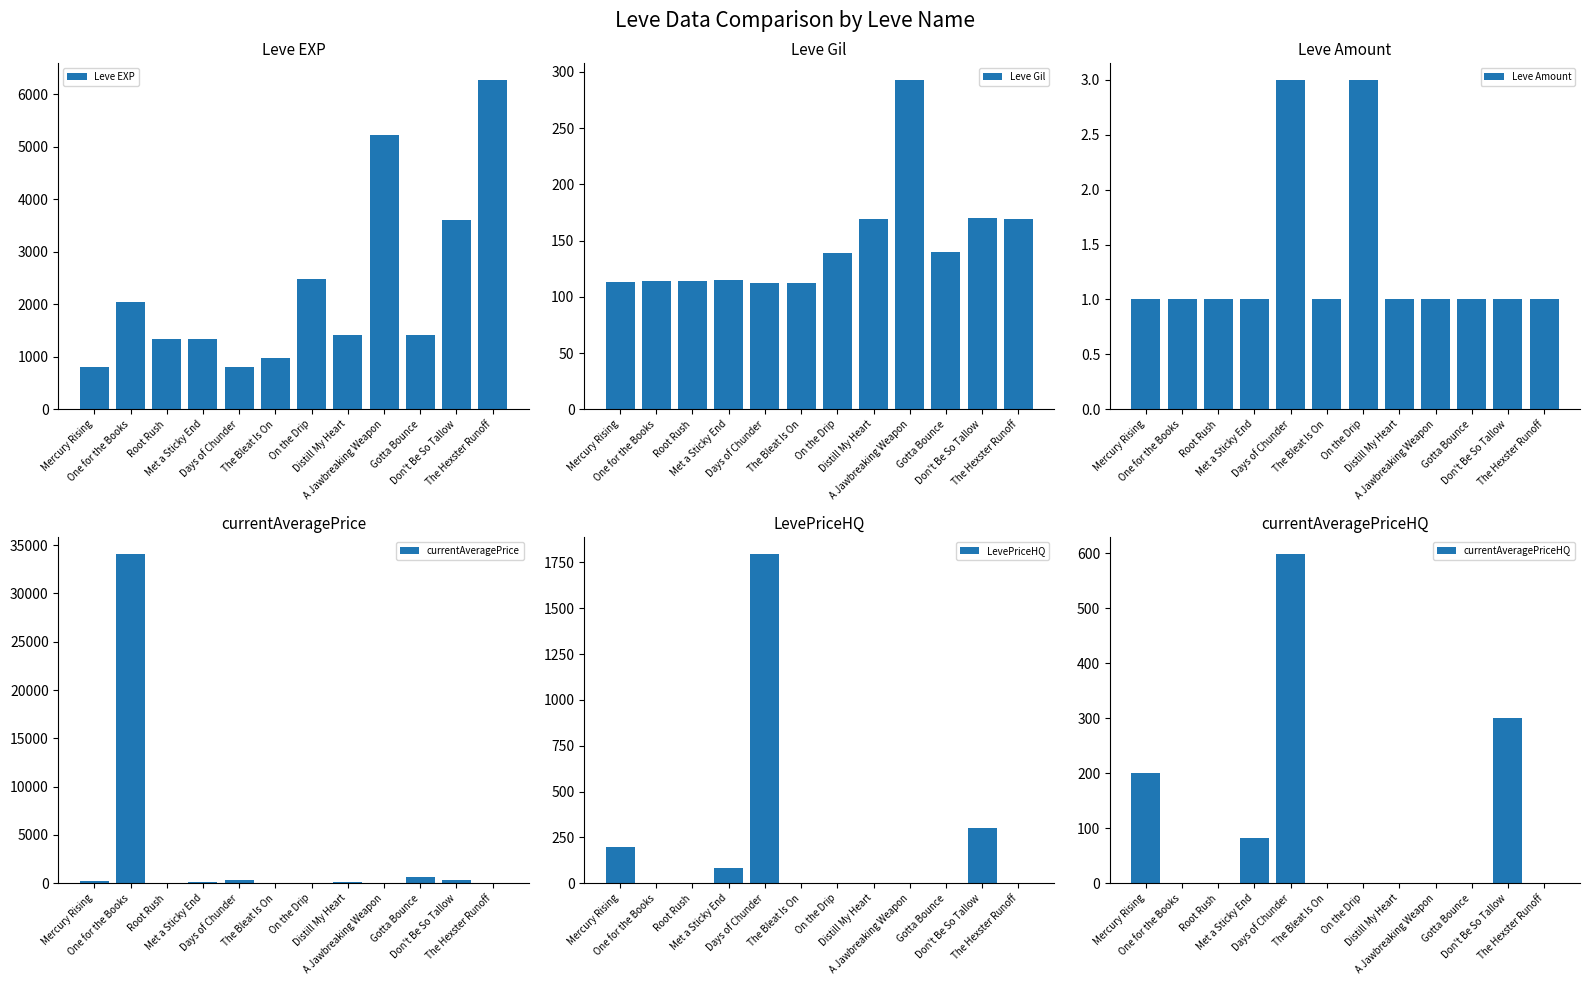

What is the sum of all Leve EXP values?

27710